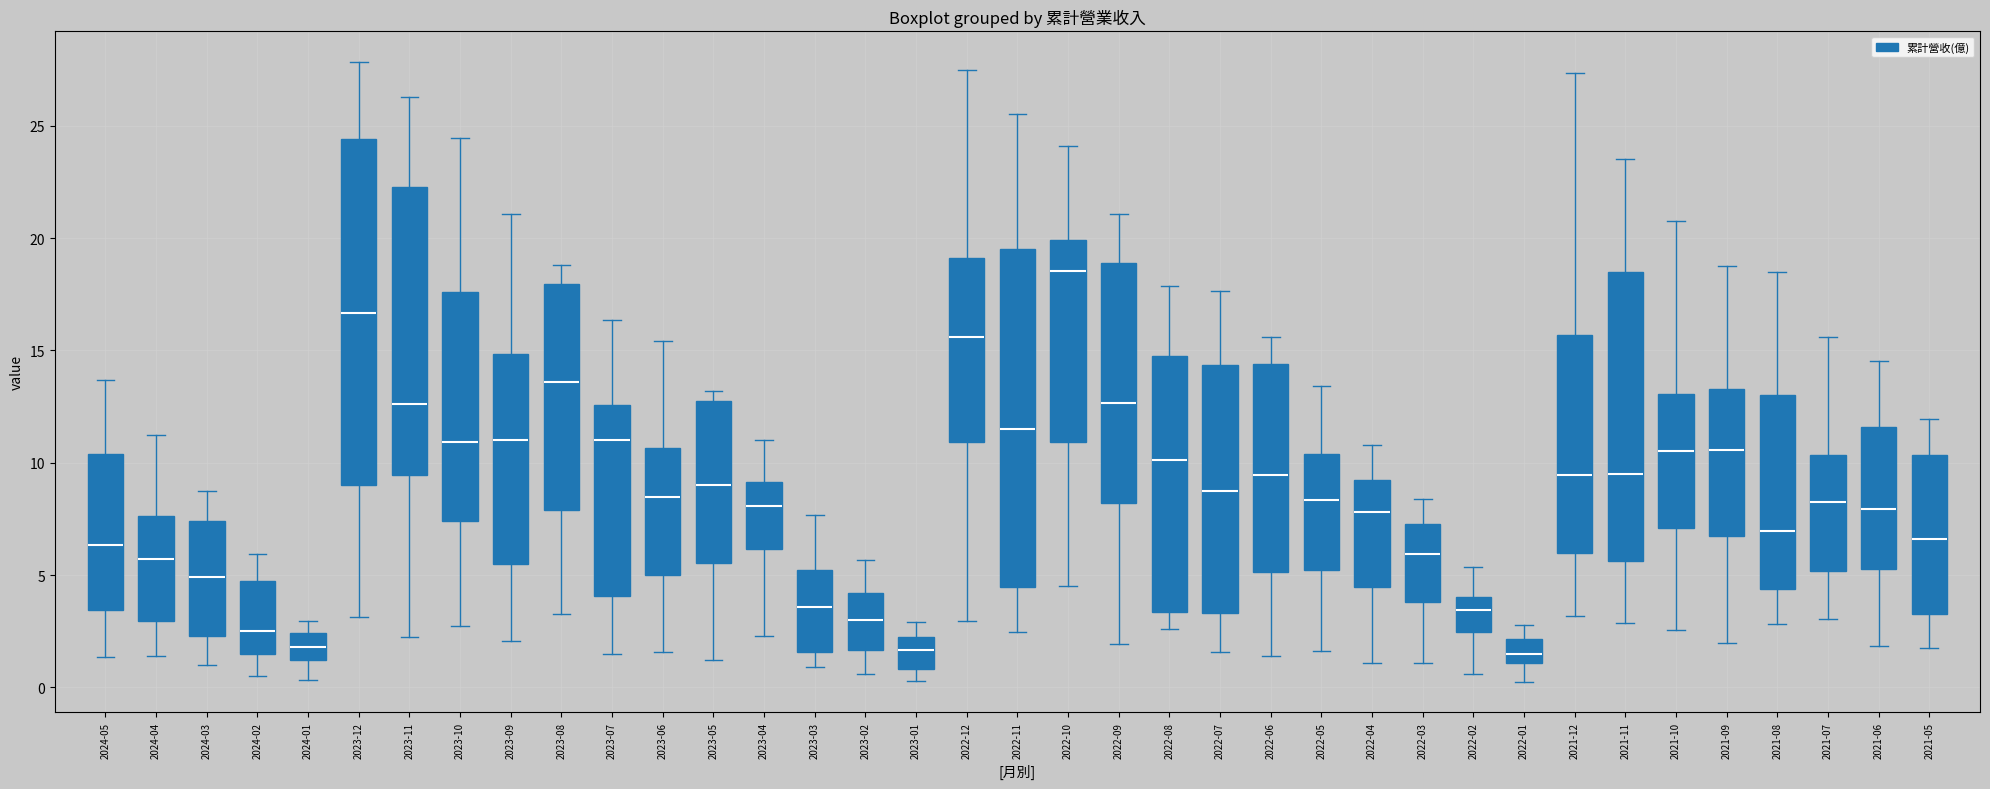

Which box has the highest median line?

2022-10